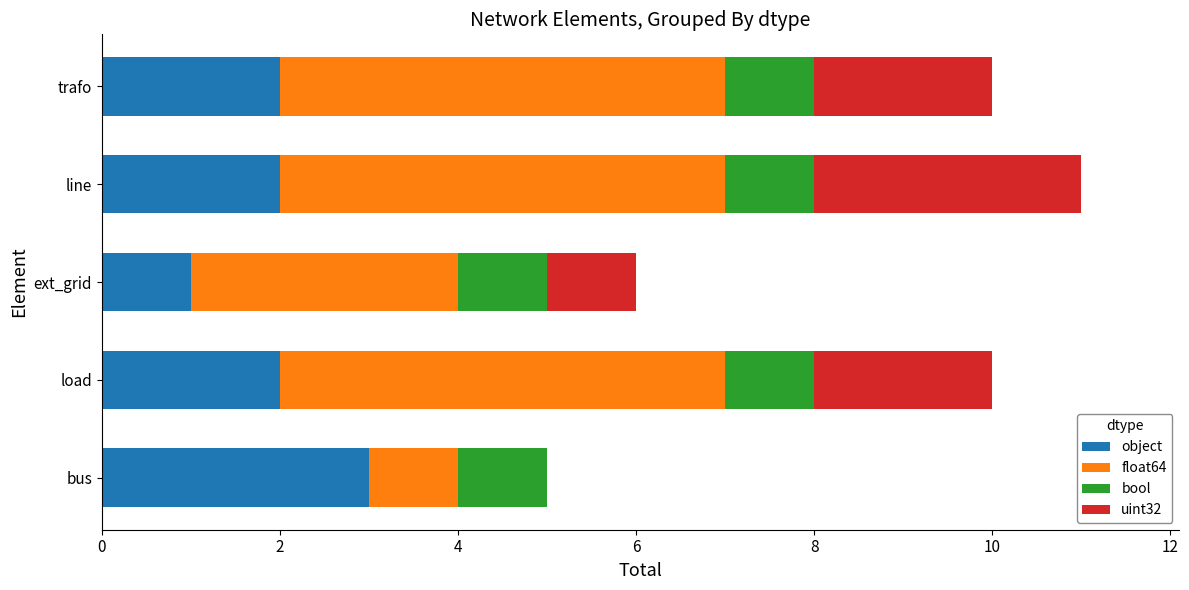

What is the sum of all object values?

10